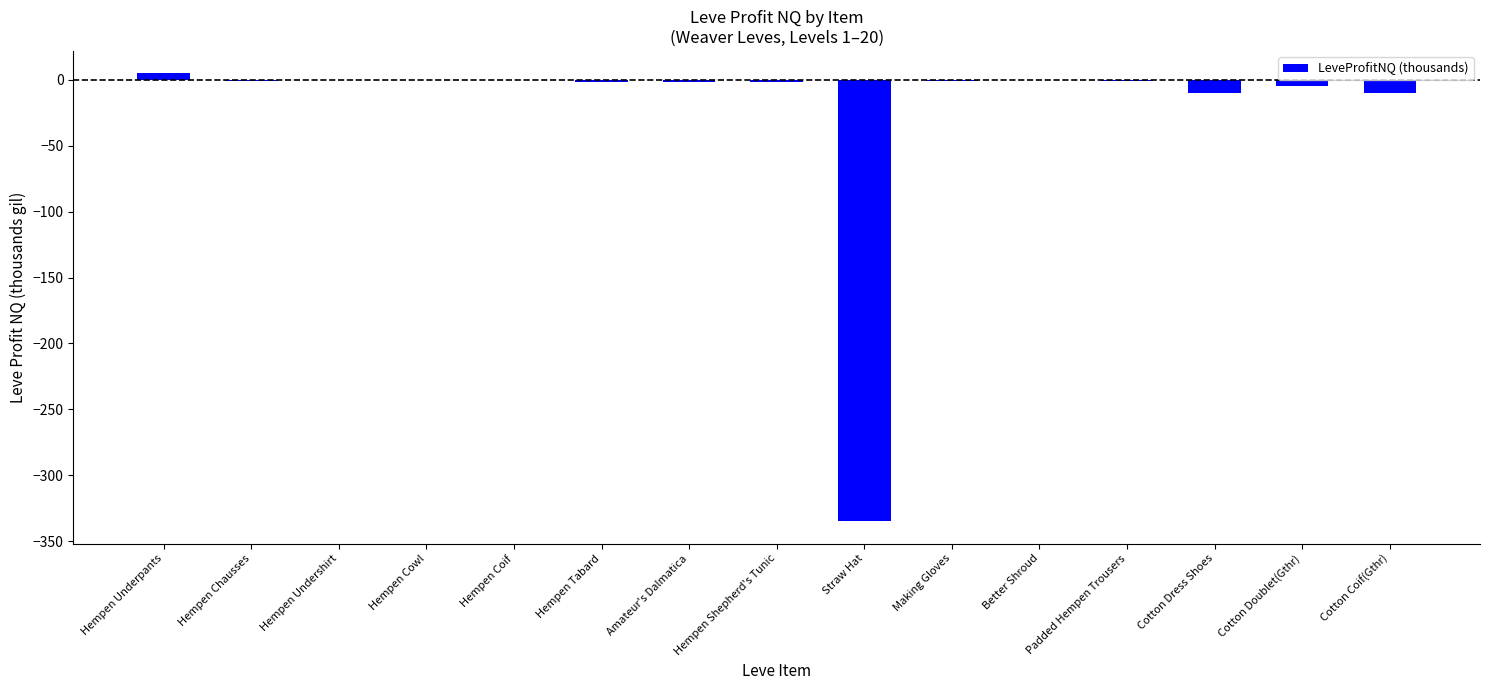

Which has a higher value, Making Gloves or Cotton Coif(Gthr)?

Making Gloves